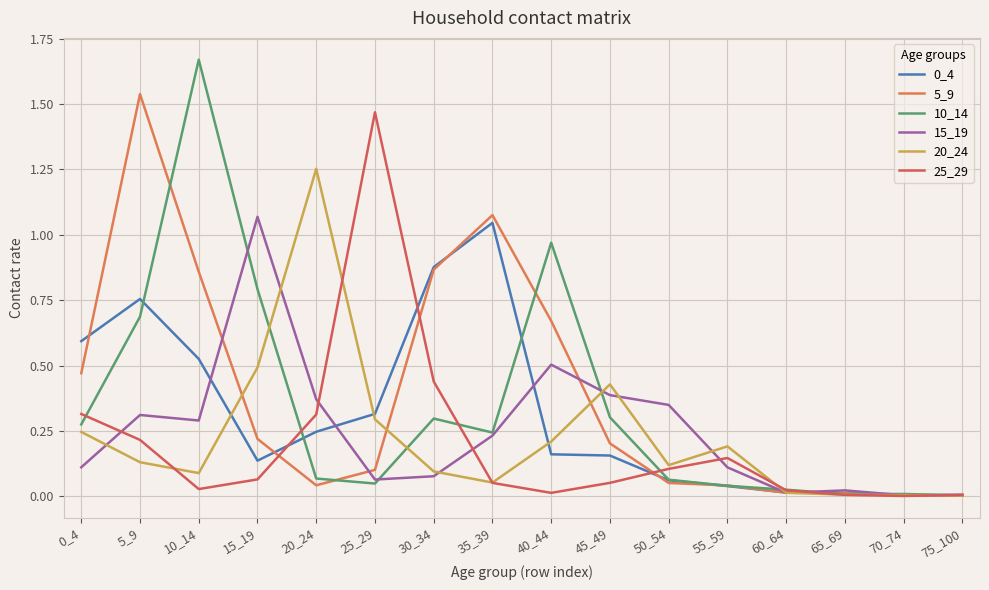

Is it true that 15_19 equals 0.0 at 60_64?

False